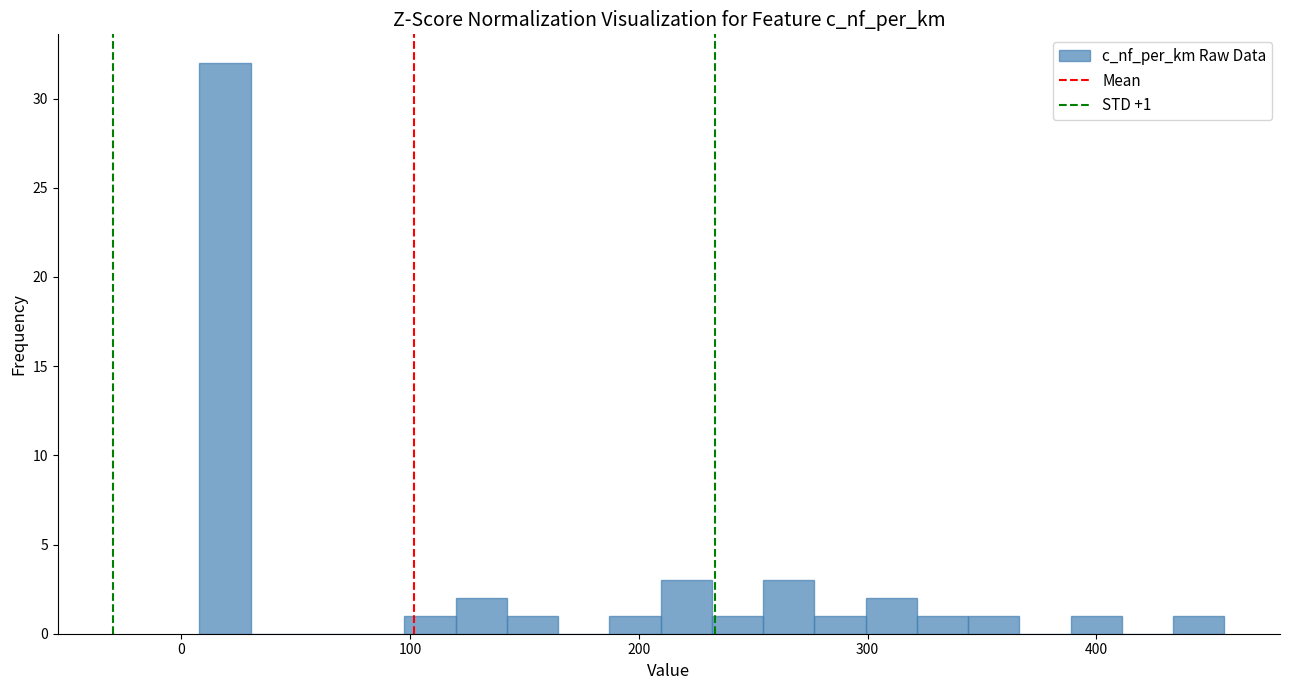

Around what value on the x-axis is the tallest bar? Give the approximate position of its centre, as read against the axis.

20